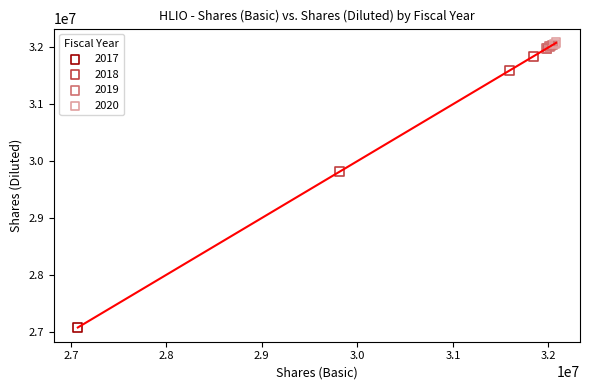

Which series reaches the minimum Y coordinate?

2017